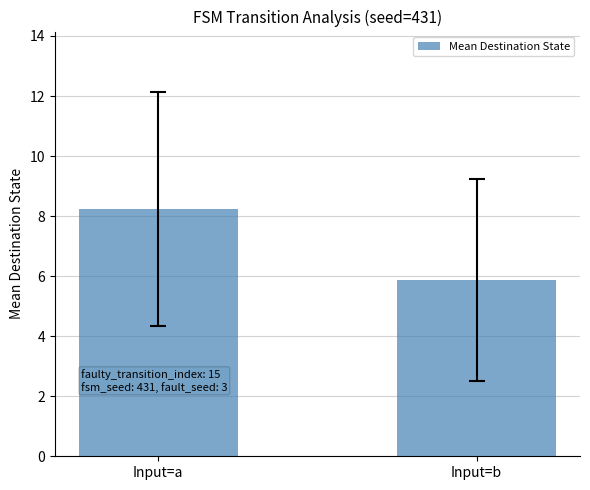

At which category does the chart reach its peak across all series?

Input=a